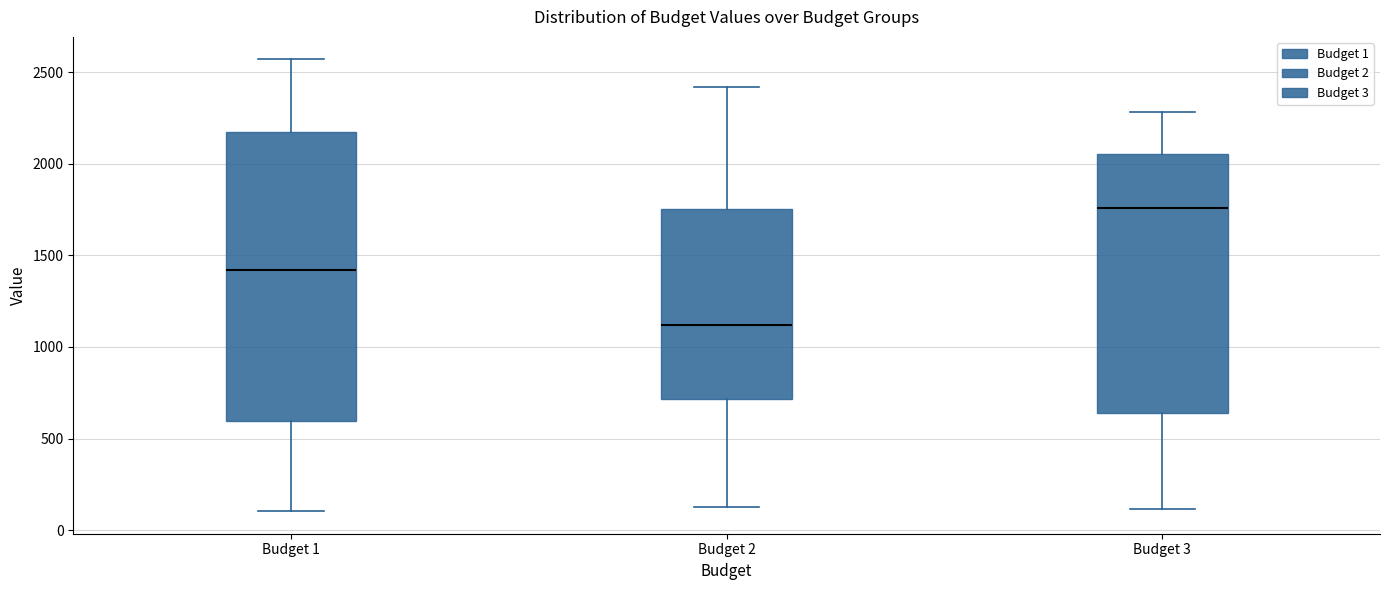

Where does the upper whisker of the box for Budget 2 end on the y-axis? The values are not printed on the chart, so give them approximately, as read against the axis.

2400